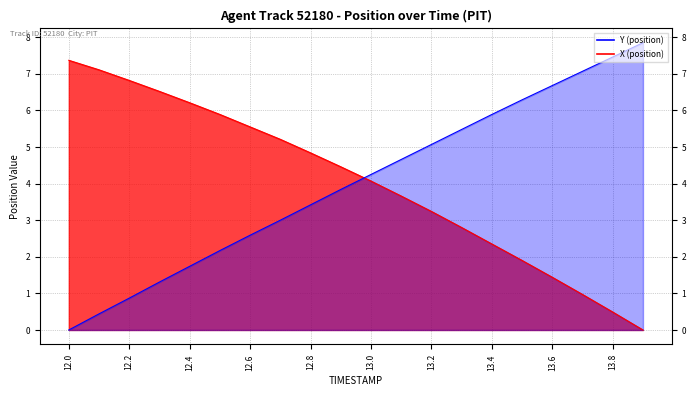

What is the maximum value for X?

7.4